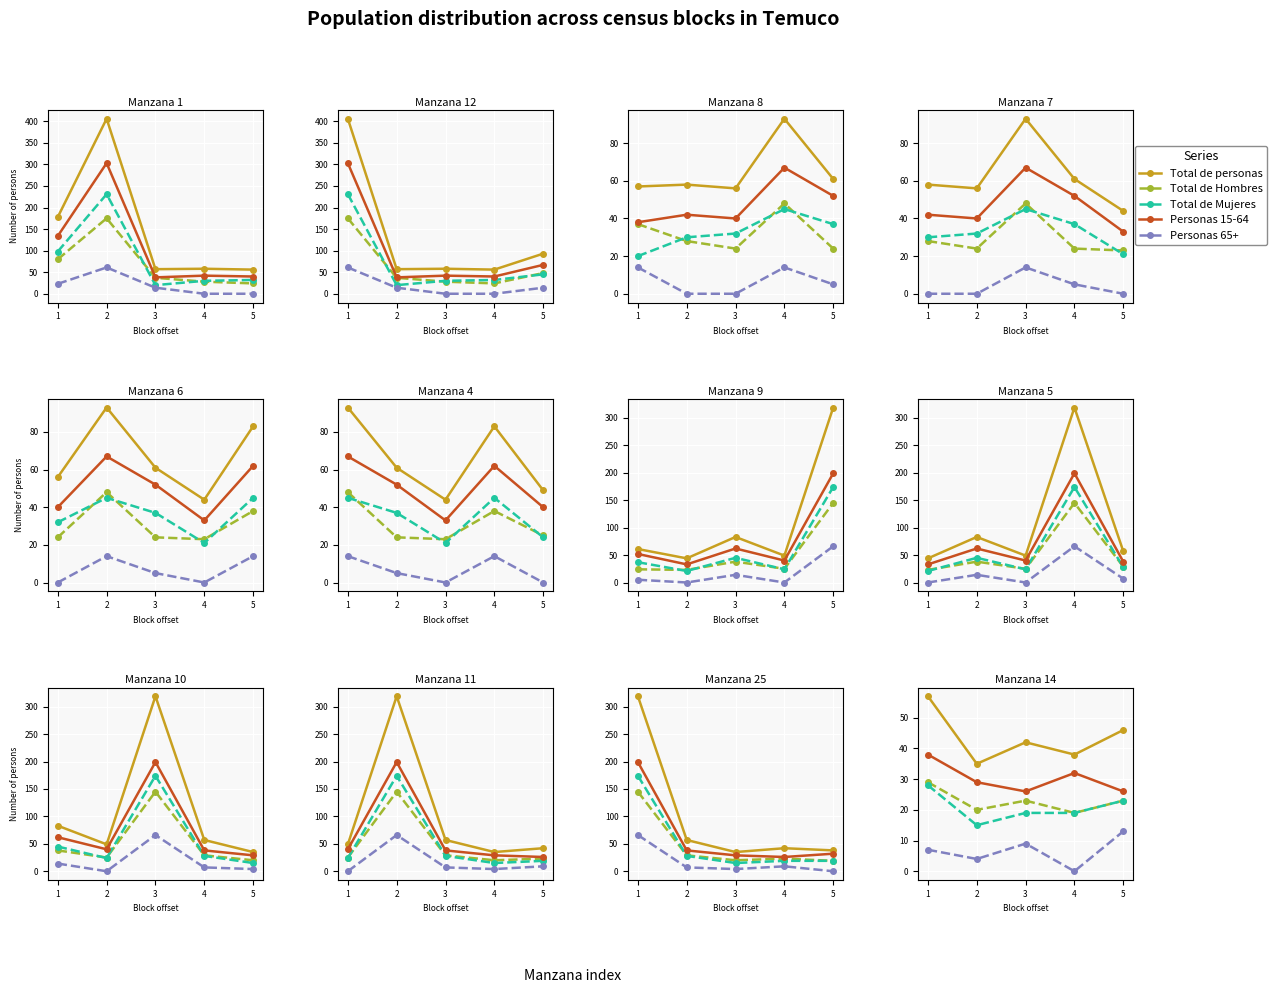

What are all the series names shown in the legend?

Total de personas, Total de Hombres, Total de Mujeres, Personas 15-64, Personas 65+